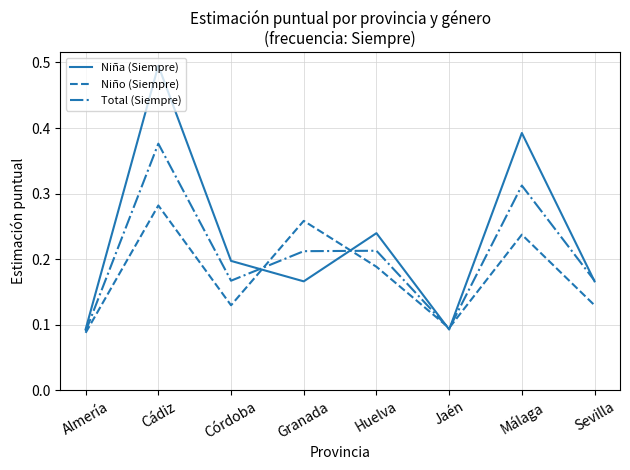

What is the sum of all Niña (Siempre) values?

1.8